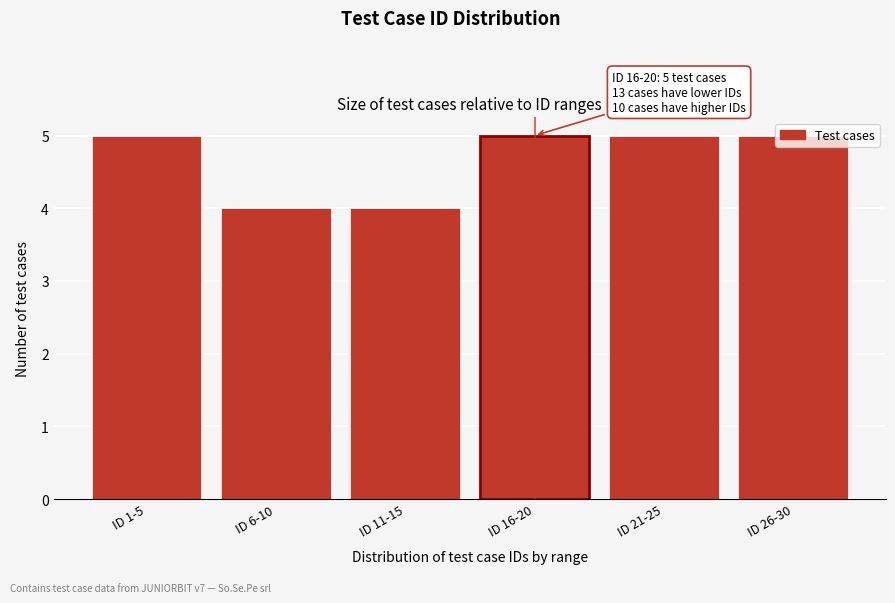

The chart shows a value of 2 at ID 1-5. True or false?

False